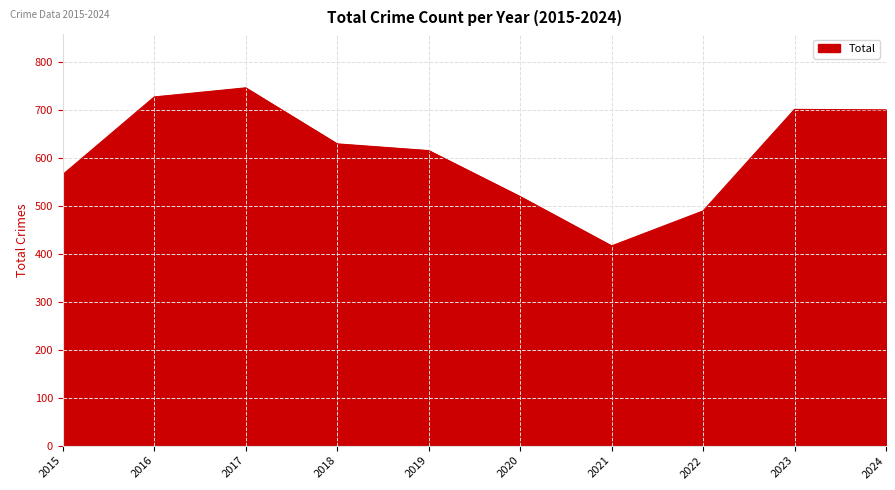

Between 2017 and 2021, which is larger?

2017